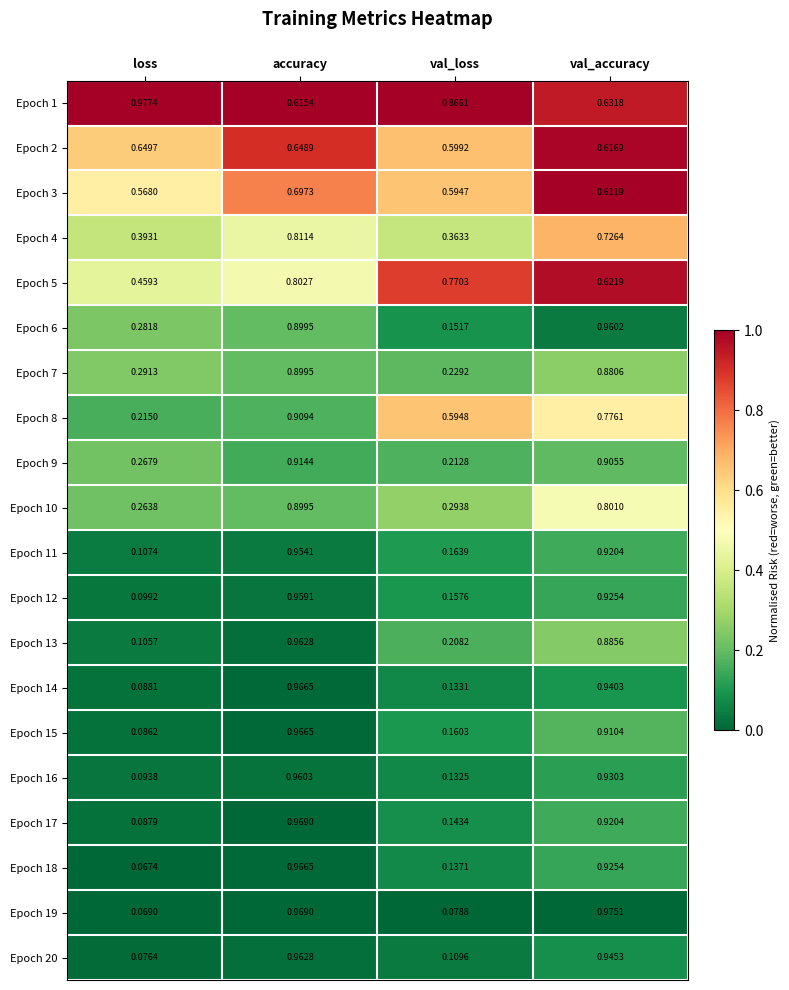

At which category is the sum across all series the highest?

accuracy